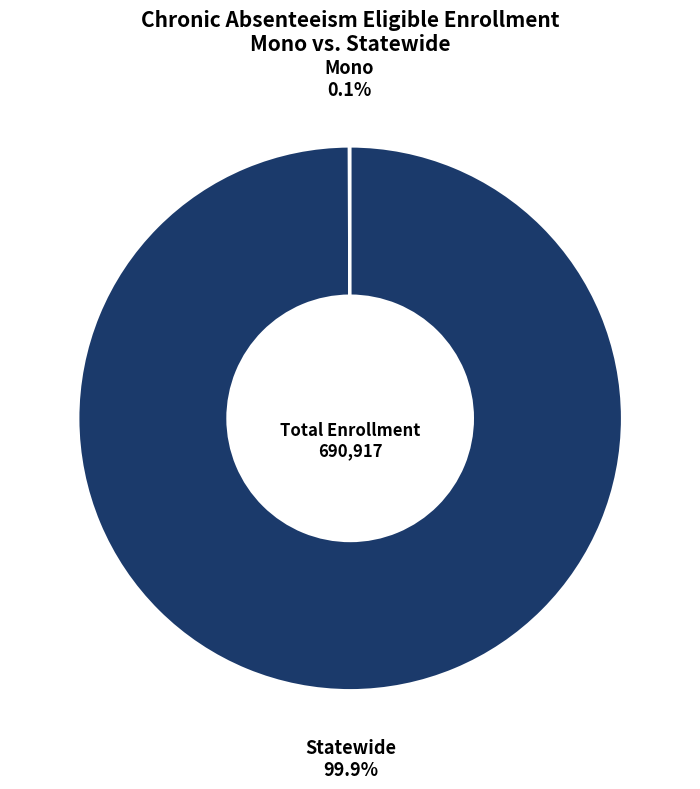

How much of the chart is everything except Statewide?

0.1%